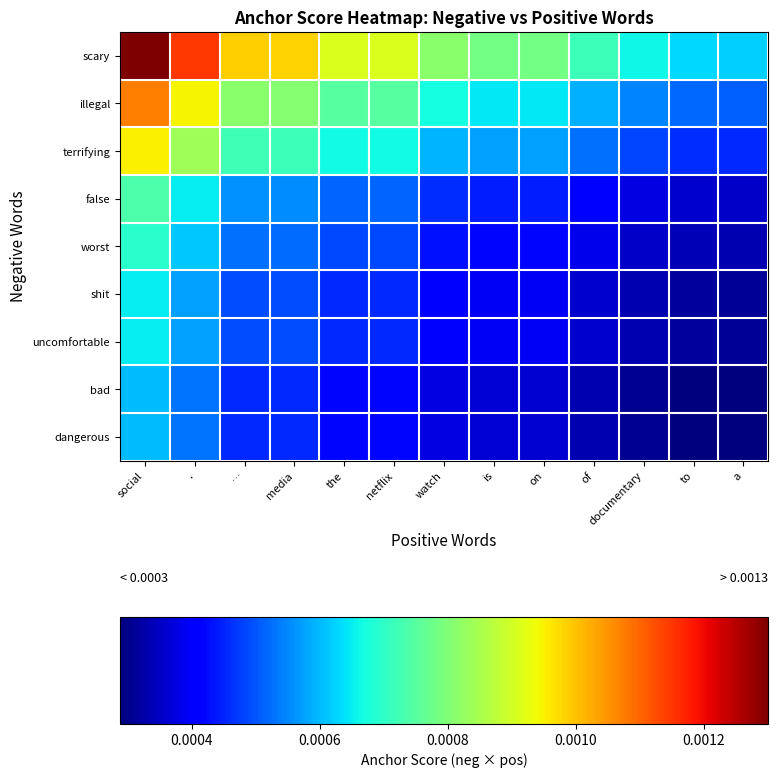

Which series has the widest spread of values?

scary